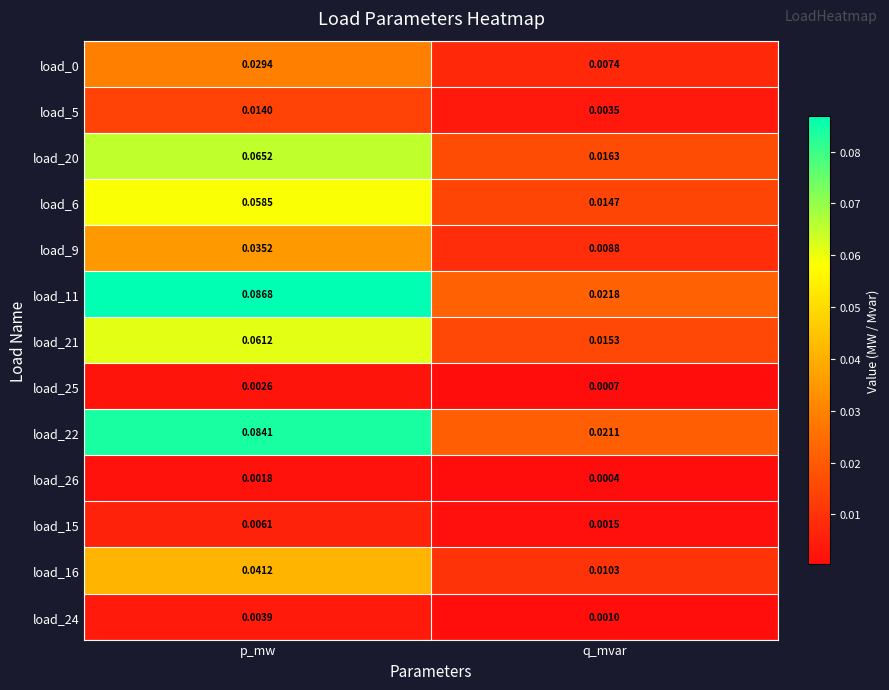

At which label is load_5 closest to 0?

q_mvar